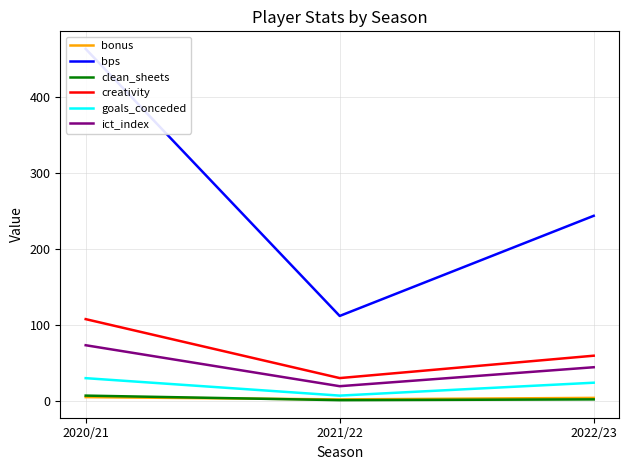

Reading left to right, extract all data points from this chart.

bonus: 5.0	2.0	4.0
bps: 464.0	112.0	244.0
clean_sheets: 7.0	1.0	2.0
creativity: 107.8	30.1	59.6
goals_conceded: 30.0	7.0	24.0
ict_index: 73.4	19.4	44.4